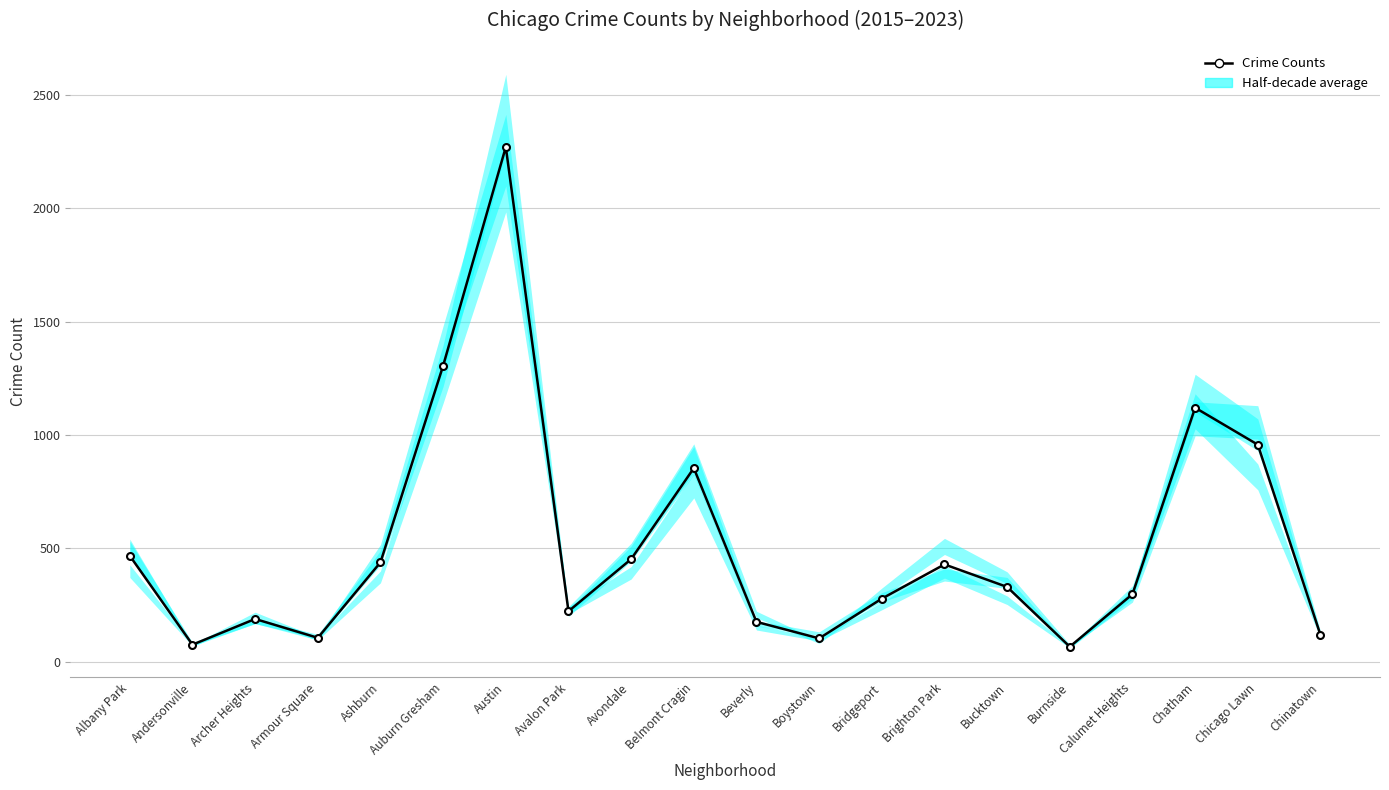

What is the ratio of the value at Avalon Park to the value at Bucktown?

0.7